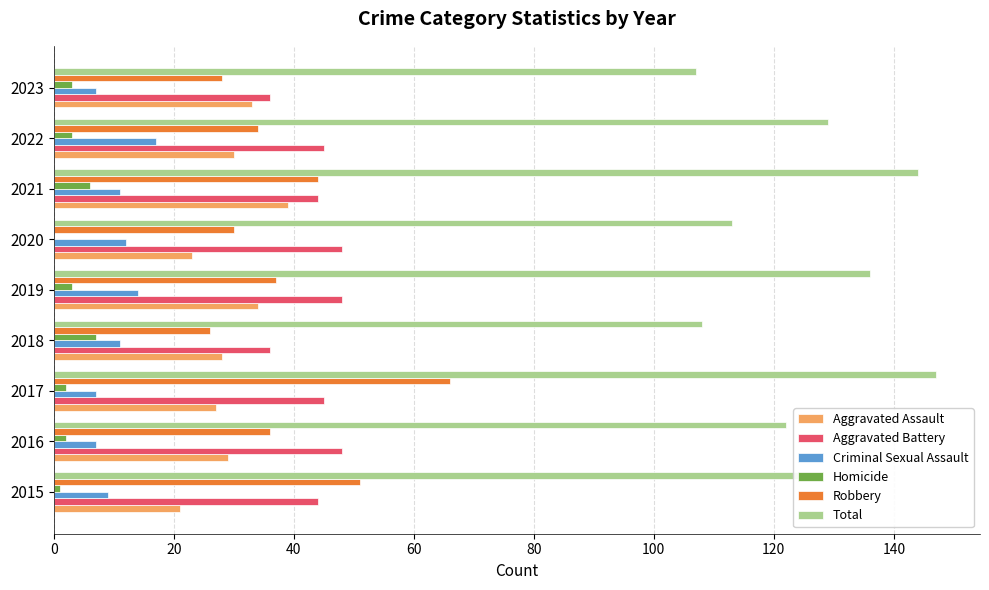

What is the sum of all Homicide values?

27